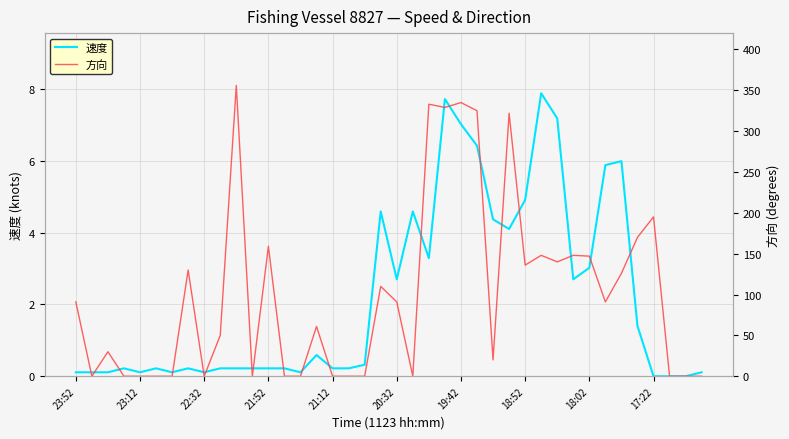

Is it true that 速度 equals 0.1 at 22:32?

True